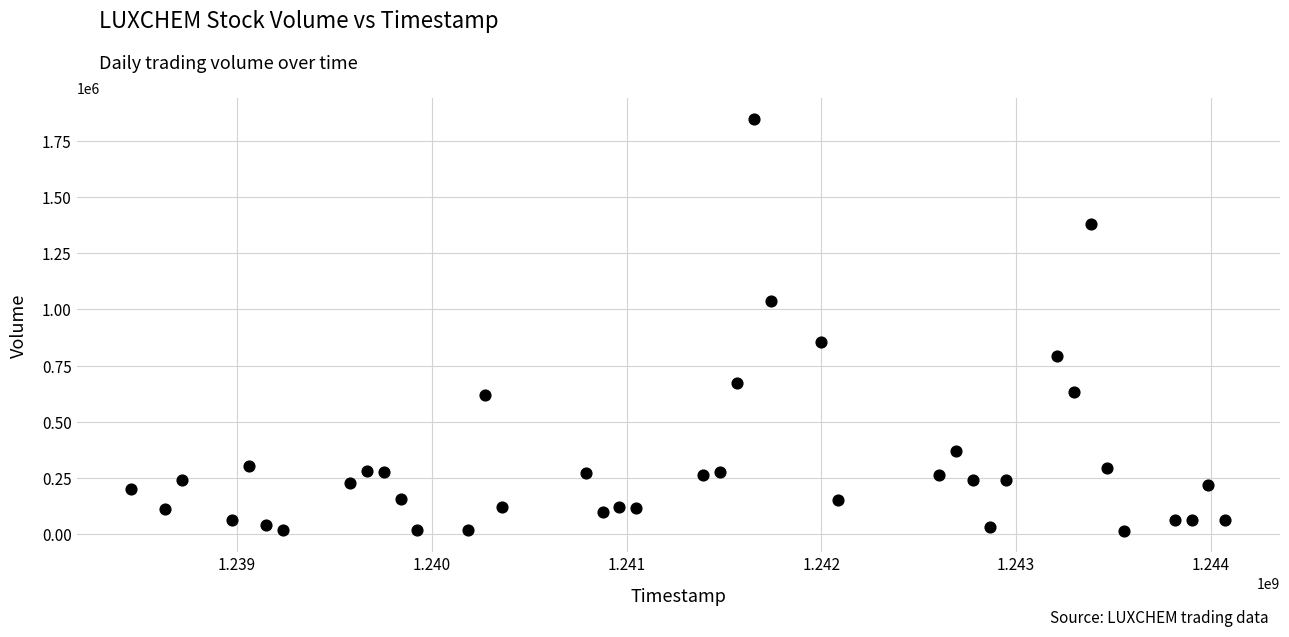

What Y value in the scatter plot is closest to 930901?

855001